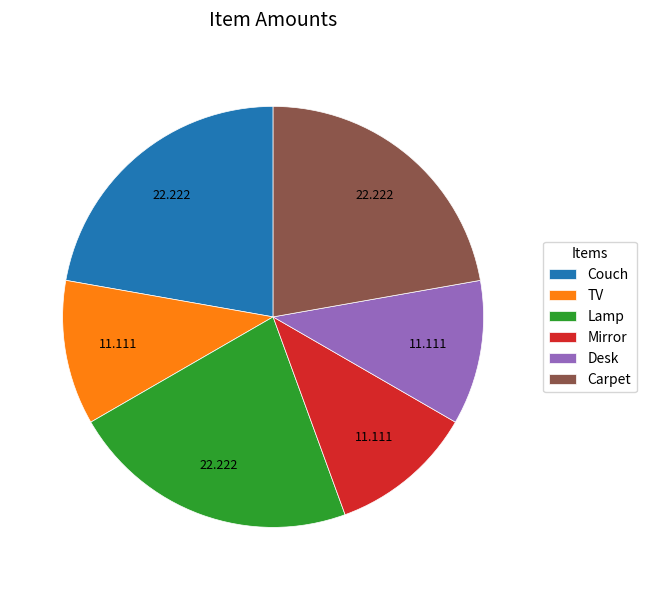

Is Couch the majority of the pie?

No